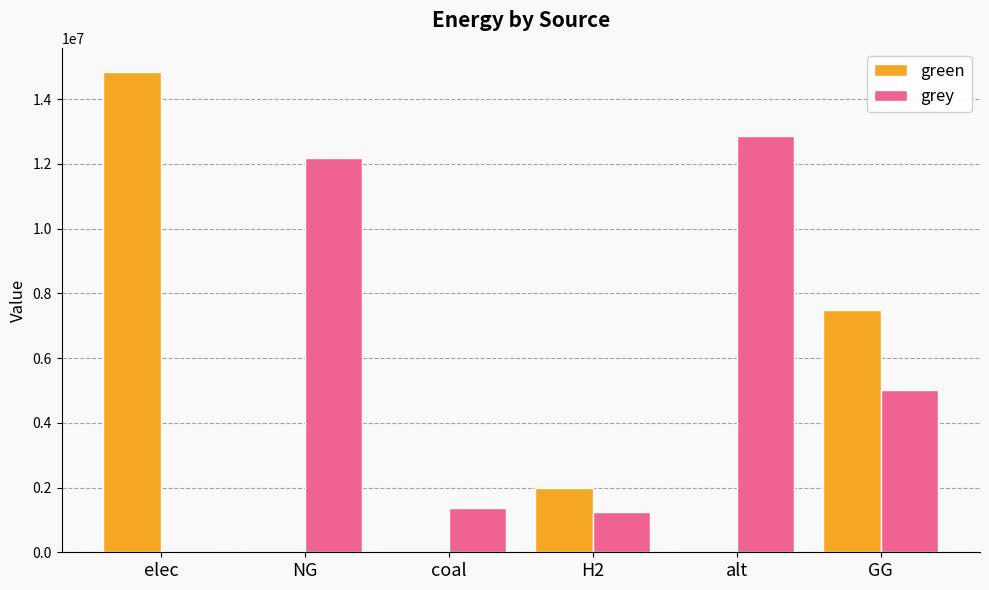

Where is green nearest to the value 7422171?

GG